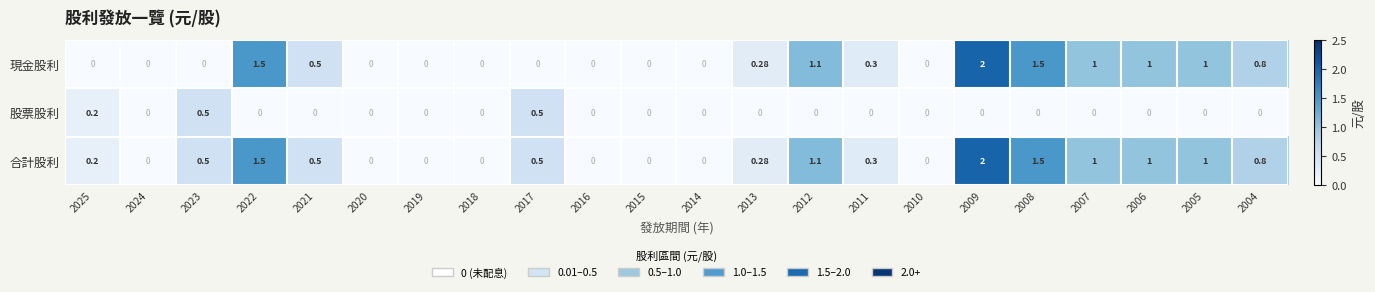

Which series has the largest total across all categories?

合計股利